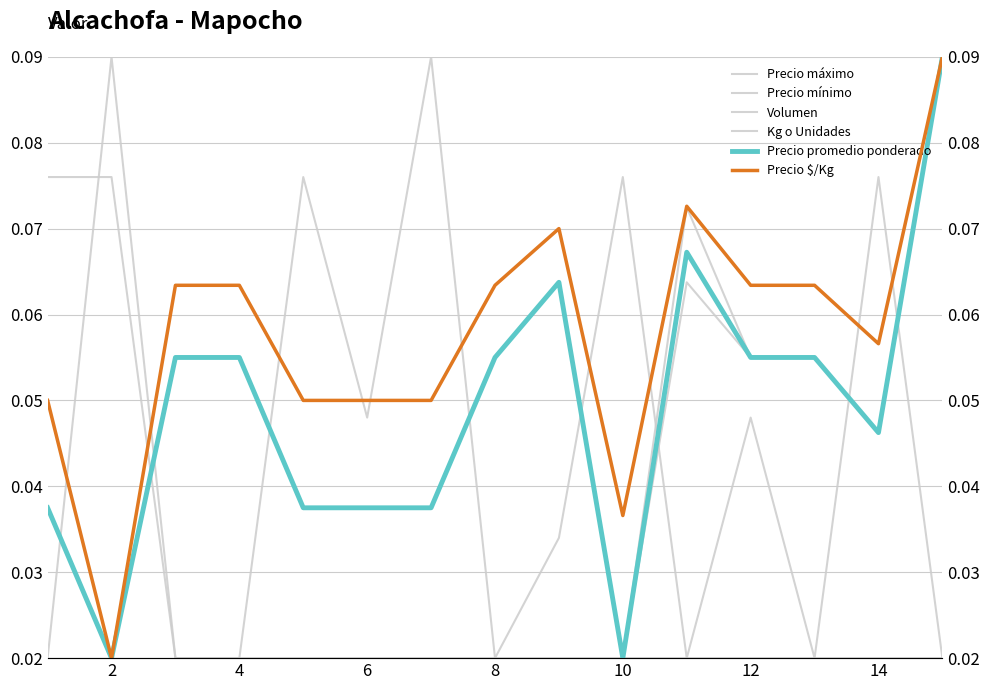

How many interior local valleys does the Precio máximo series have?

3